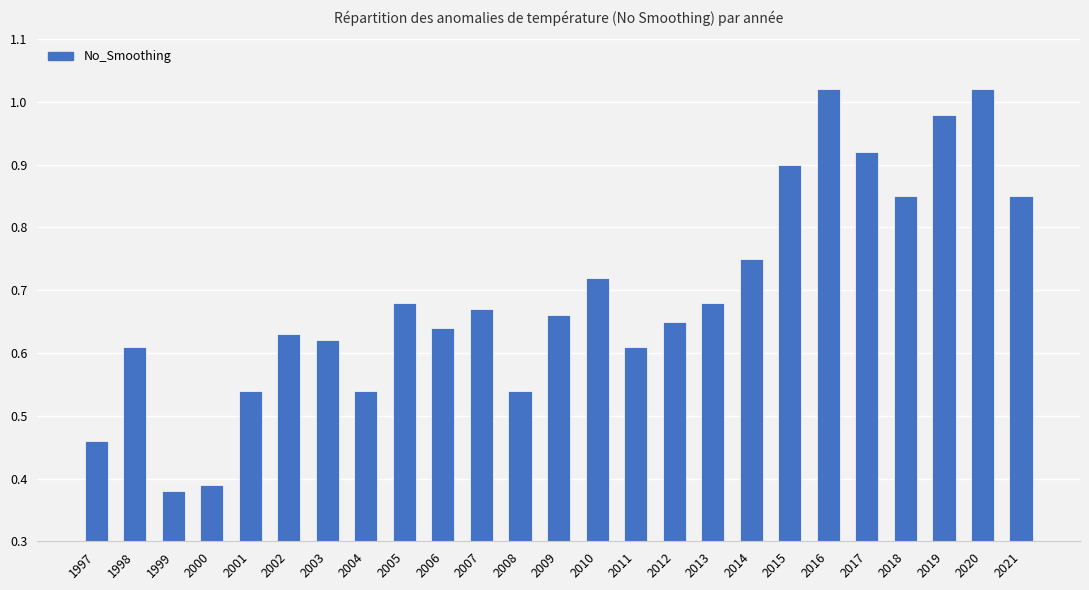

True or false: the data shows 0.2 at 1997.

False